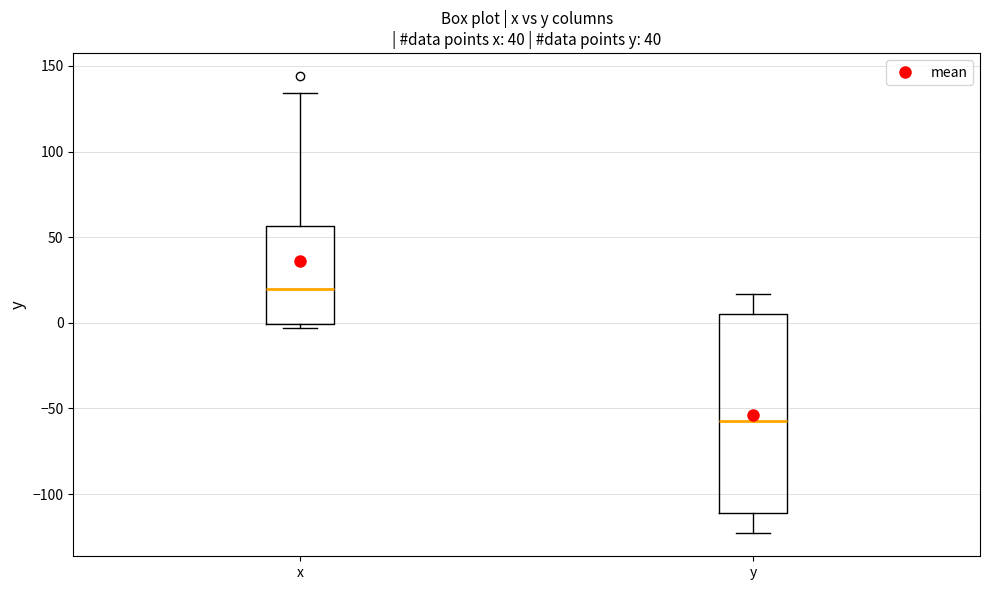

Reading left to right, read every box against the y-axis: the position of its median line, the range the box covers, and the ends of its whiskers. The values are not printed on the chart, so give them approximately, as read against the axis.

x: median 20, box 0 to 55, whiskers -5 to 135
y: median -60, box -110 to 5, whiskers -125 to 15